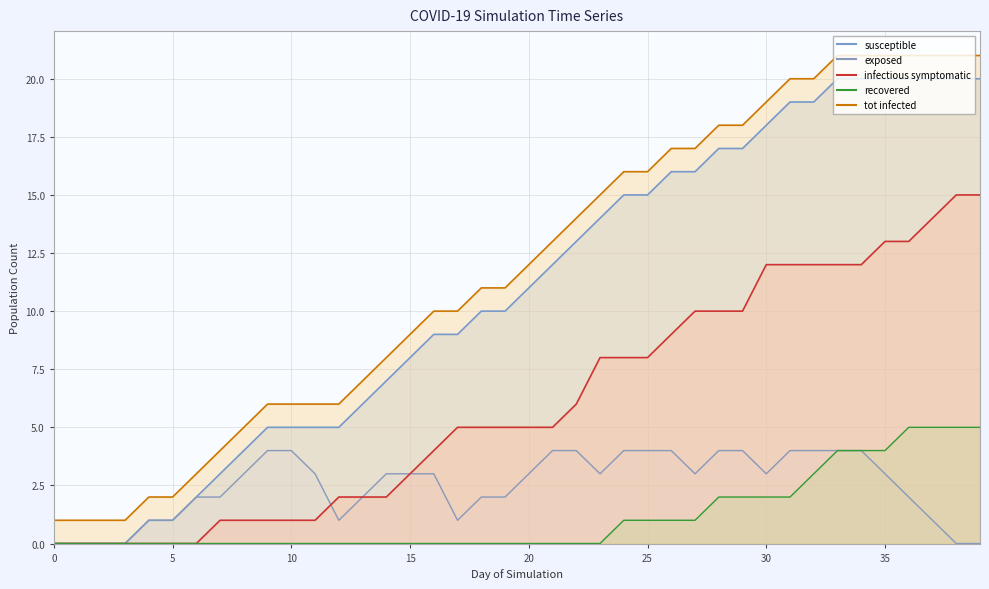

At 28, list the series in order from largest to smallest.

tot_infected, nb_susceptible, nb_infectious_symptomatic, nb_exposed, nb_recovered